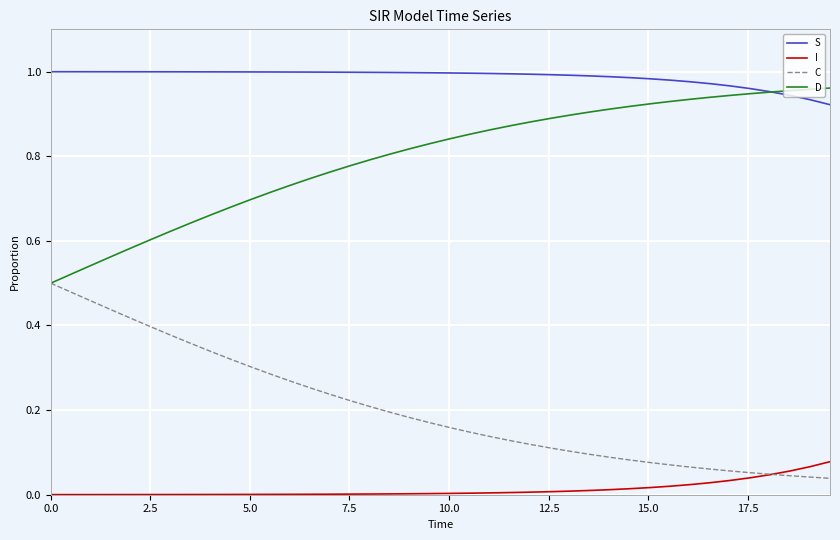

True or false: S and C cross at least once.

False